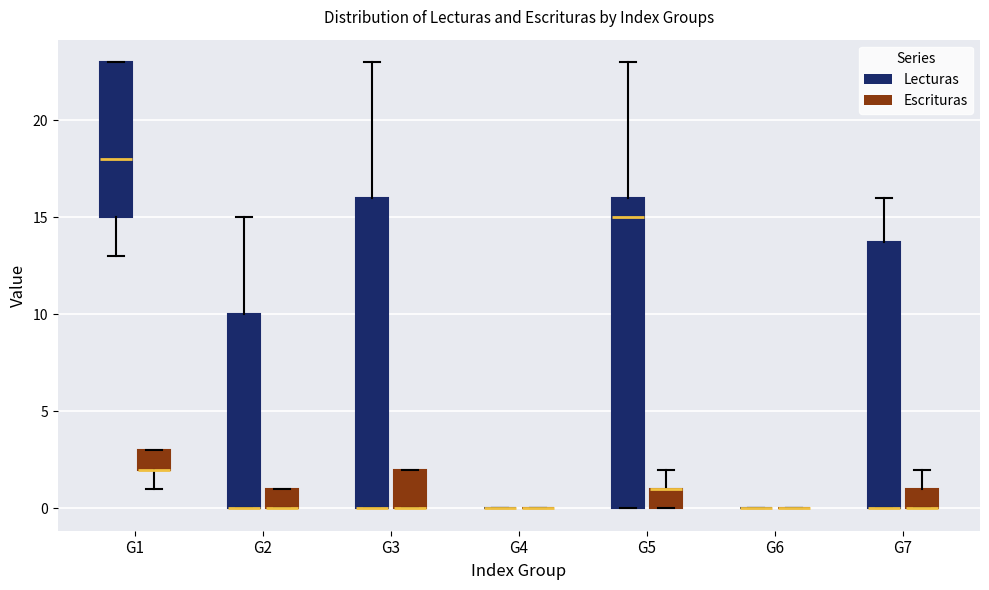

Reading left to right, transcribe this box plot: for each box, give where its median line is, the range the box spans, and where its two whiskers end, as read against the y-axis. The values are not printed on the chart, so give them approximately, as read against the axis.

G1 (Lecturas): median 18, box 15 to 23, whiskers 13 to 23
G1 (Escrituras): median 2 (drawn on the box's lower edge), box 2 to 3, whiskers 1 to 3
G2 (Lecturas): median 0 (drawn on the box's lower edge), box 0 to 10, whiskers 0 to 15
G2 (Escrituras): median 0 (drawn on the box's lower edge), box 0 to 1, whiskers 0 to 1
G3 (Lecturas): median 0 (drawn on the box's lower edge), box 0 to 16, whiskers 0 to 23
G3 (Escrituras): median 0 (drawn on the box's lower edge), box 0 to 2, whiskers 0 to 2
G4 (Lecturas): box collapsed to a line at 0, whiskers 0 to 0
G4 (Escrituras): box collapsed to a line at 0, whiskers 0 to 0
G5 (Lecturas): median 15, box 0 to 16, whiskers 0 to 23
G5 (Escrituras): median 1 (drawn on the box's upper edge), box 0 to 1, whiskers 0 to 2
G6 (Lecturas): box collapsed to a line at 0, whiskers 0 to 0
G6 (Escrituras): box collapsed to a line at 0, whiskers 0 to 0
G7 (Lecturas): median 0 (drawn on the box's lower edge), box 0 to 14, whiskers 0 to 16
G7 (Escrituras): median 0 (drawn on the box's lower edge), box 0 to 1, whiskers 0 to 2